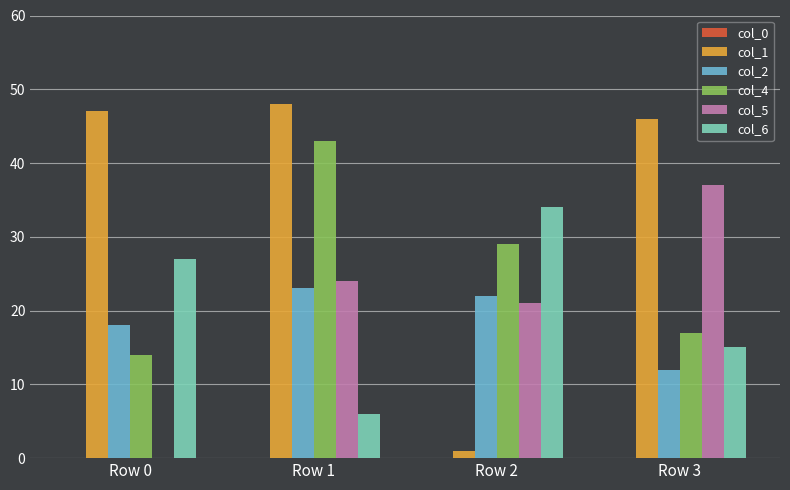

Count the col_6 values in the range 15 to 34.

3